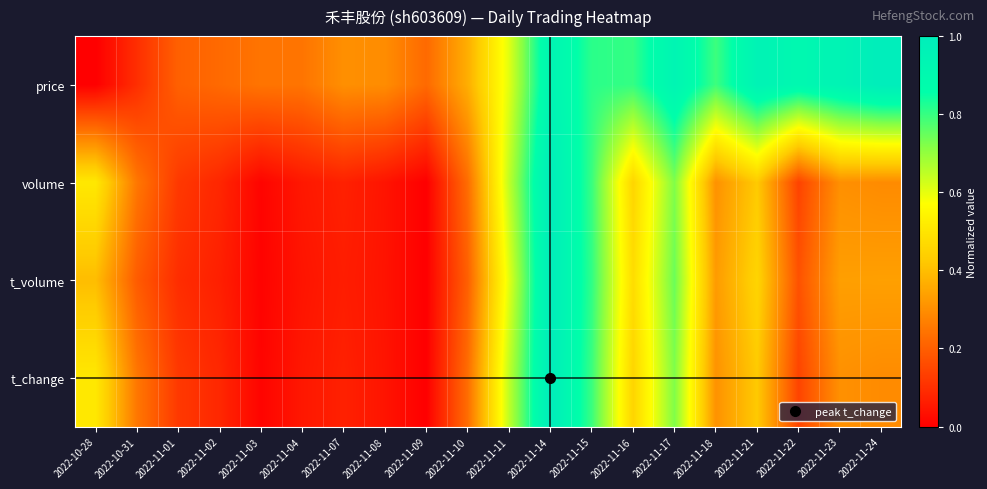

Which has a higher value, 2022-11-08 or 2022-11-16?

2022-11-16